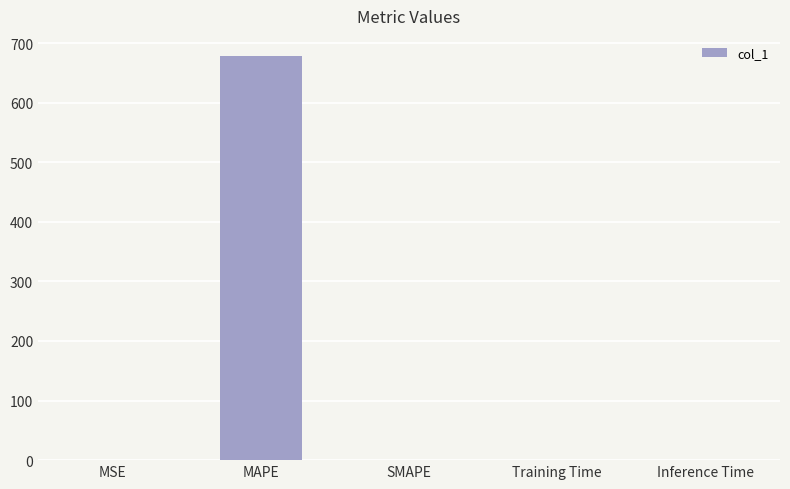

How many data points does each series have?

5